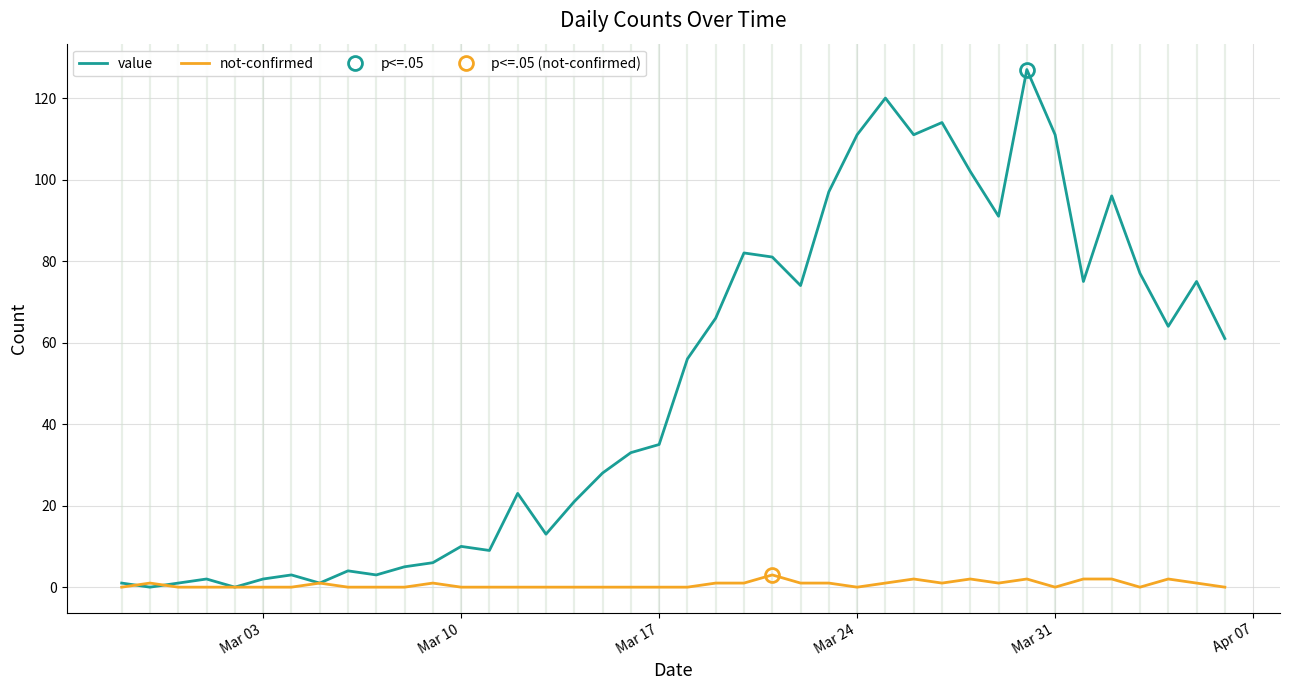

List the series in order of their peak value, highest first.

value, not-confirmed